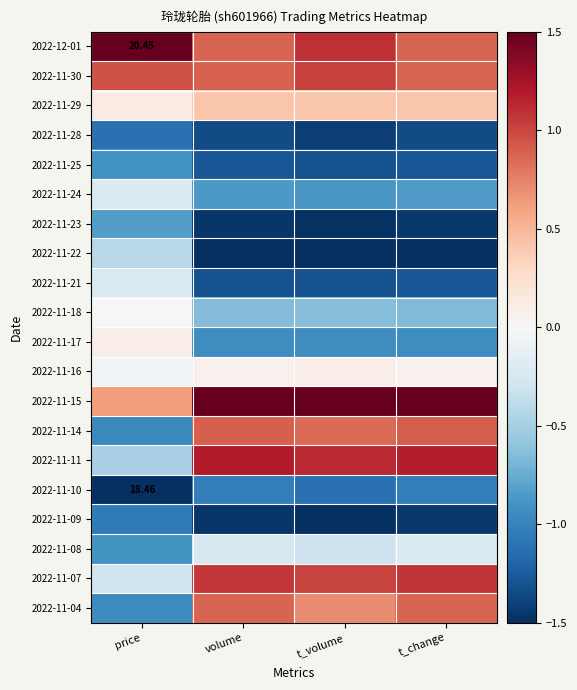

Is it true that 2022-11-09 equals -0.5 at volume?

False